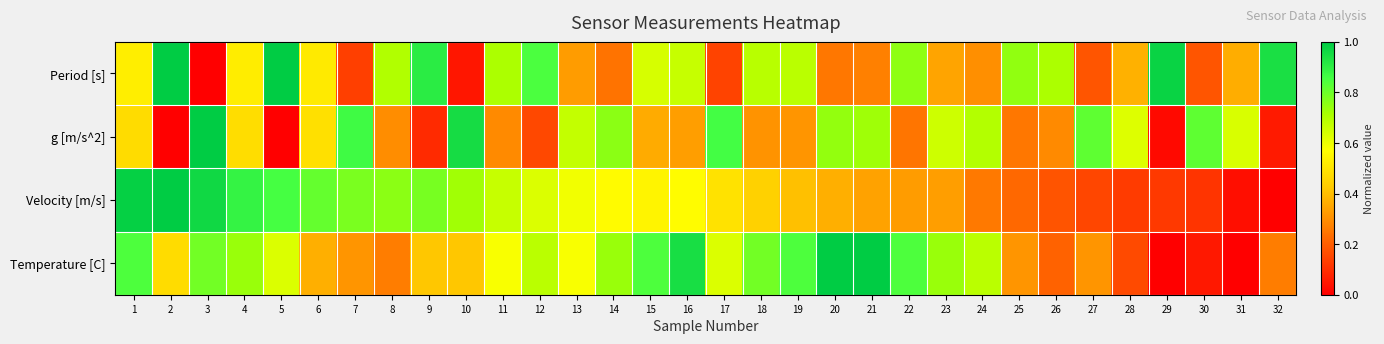

Rank the series at 8 from lowest to highest value.

Temperature [C], g [m/s^2], Period [s], Velocity [m/s]